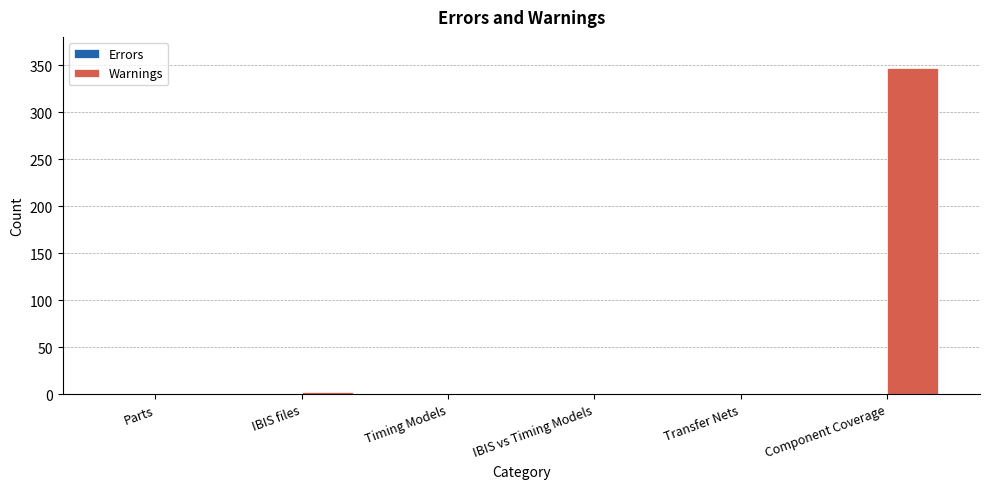

What is the sum of all values?

349